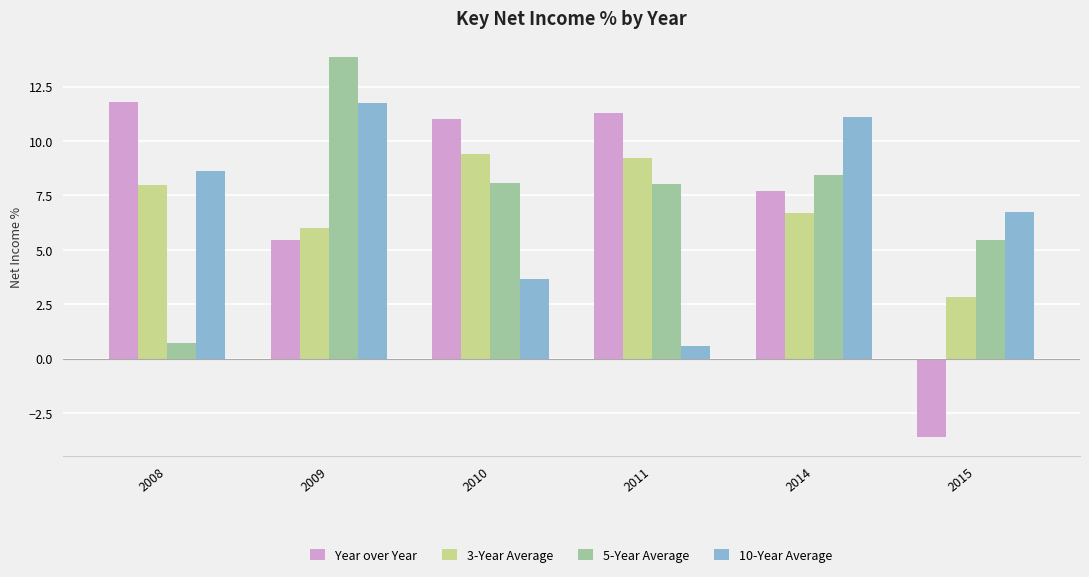

Which series has the largest range (max minus min)?

Year over Year